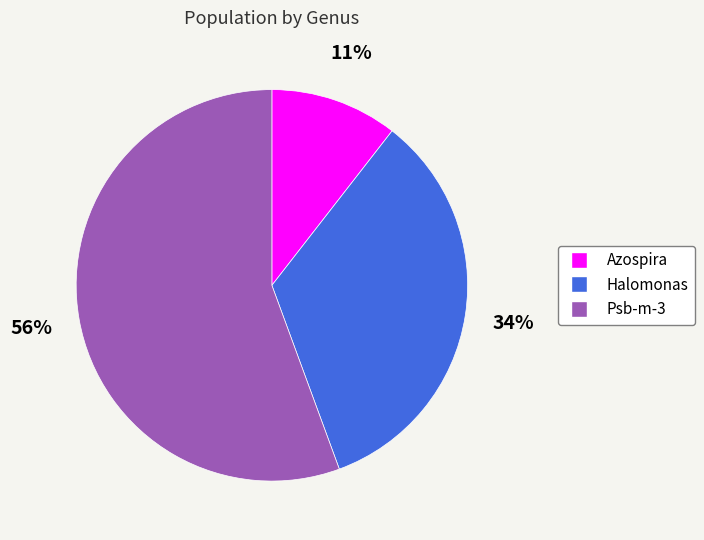

To the nearest percent, what is the combined percentage of Psb-m-3 and Azospira?

66%